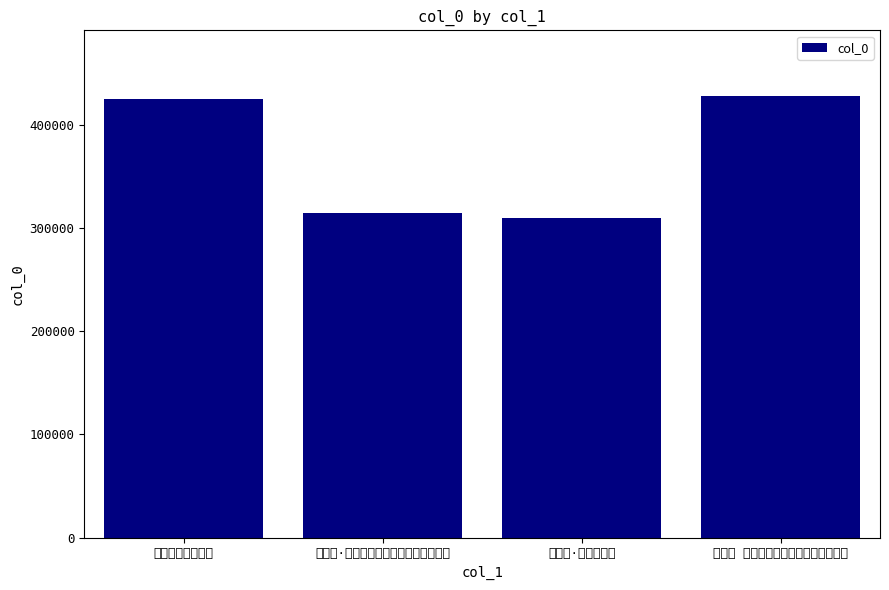

At which label does the data first exceed 424910?

点绛唇 孝鲁属题陈小翠画天寒倚竹便面